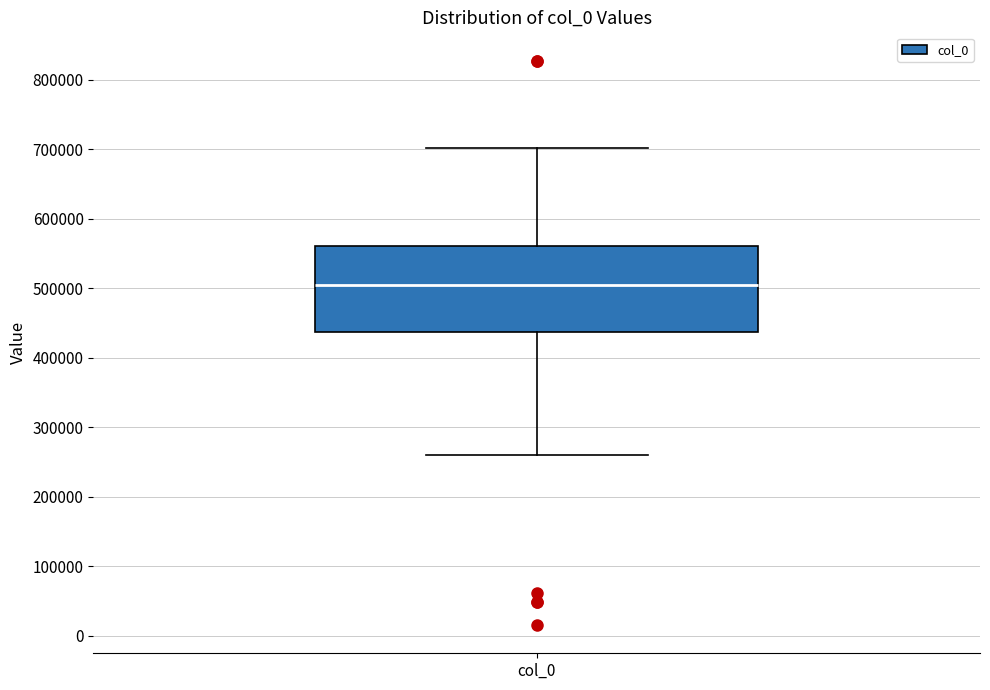

Read this box plot against the y-axis: the position of the median line, the range covered by the box, and the ends of both whiskers. The values are not printed on the chart, so give them approximately, as read against the axis.

median 510000, box 440000 to 560000, whiskers 260000 to 700000